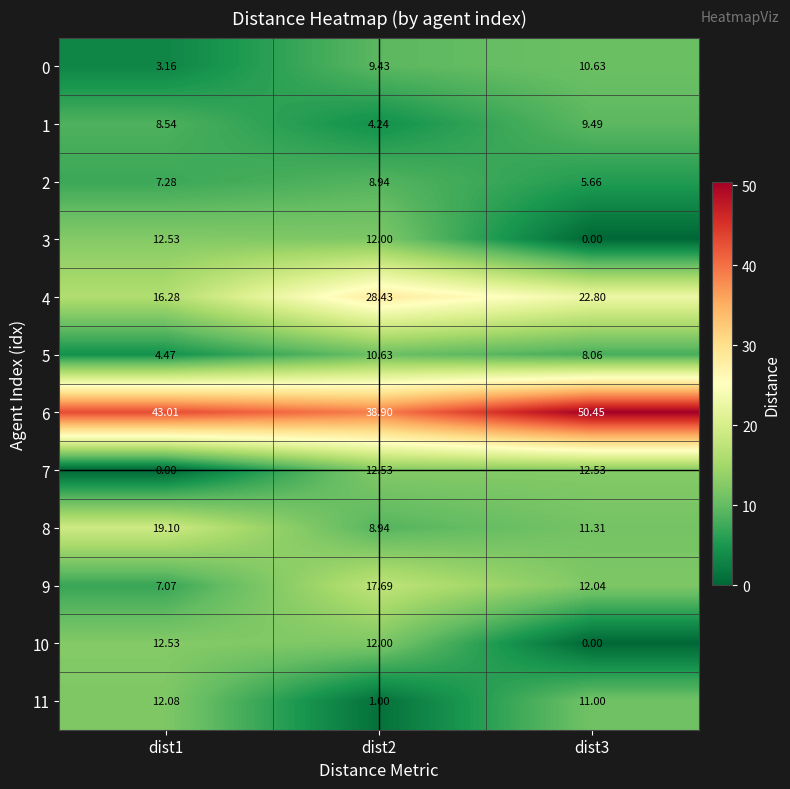

Is the value of 0 at dist3 greater than the value of 2 at dist2?

Yes